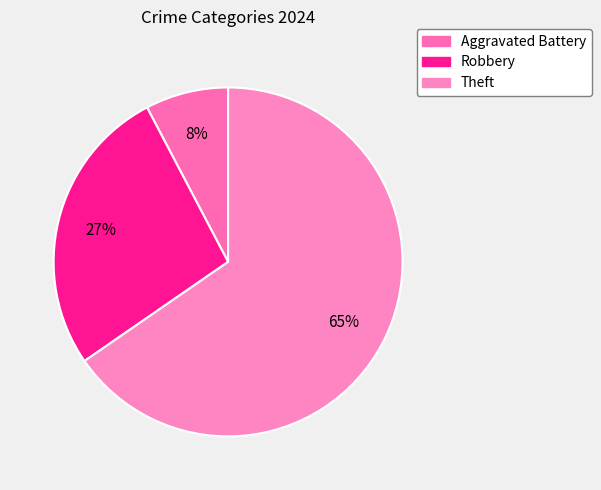

How many slices are in this pie chart?

3